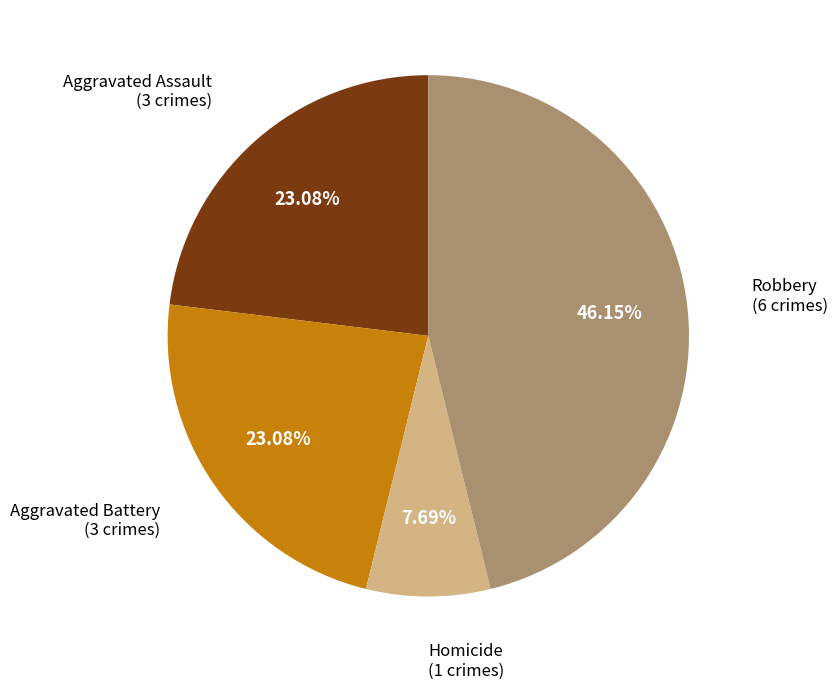

What is the largest slice in the pie chart?

Robbery